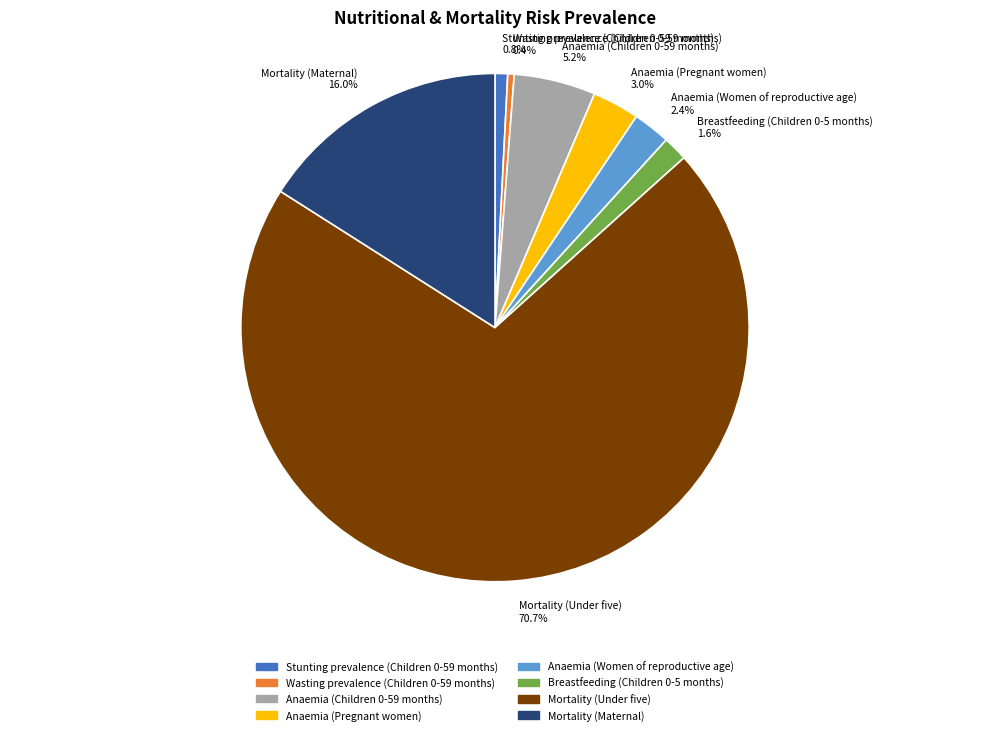

To the nearest percent, what is the difference between the Breastfeeding (Children 0-5 months) and Anaemia (Pregnant women) slice percentages?

1%